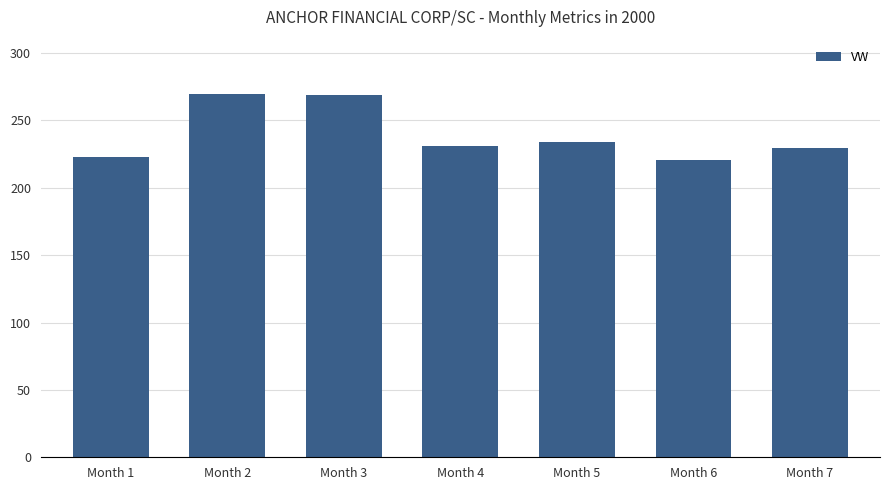

What is the minimum value shown in the chart?

220.7